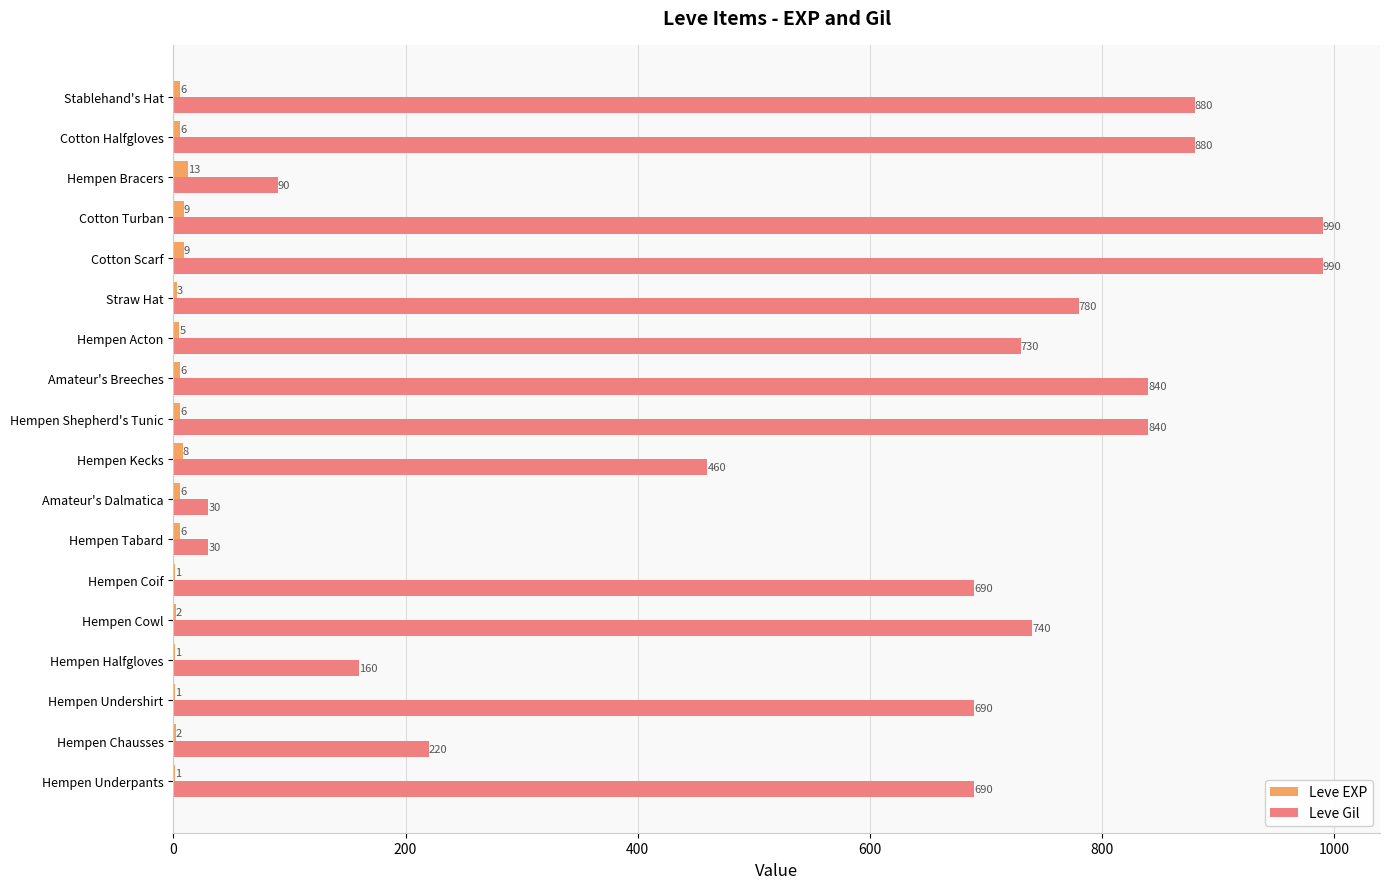

Is it true that Leve EXP equals 1 at Hempen Halfgloves?

True